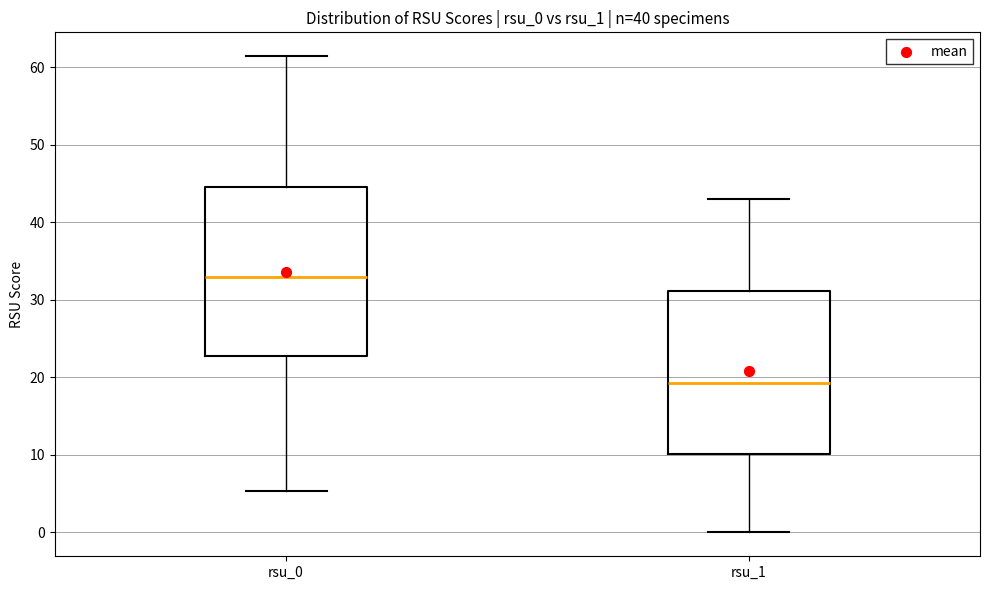

Reading left to right, read every box against the y-axis: the position of its median line, the range the box covers, and the ends of its whiskers. The values are not printed on the chart, so give them approximately, as read against the axis.

rsu_0: median 33, box 23 to 45, whiskers 5 to 61
rsu_1: median 19, box 10 to 31, whiskers 0 to 43